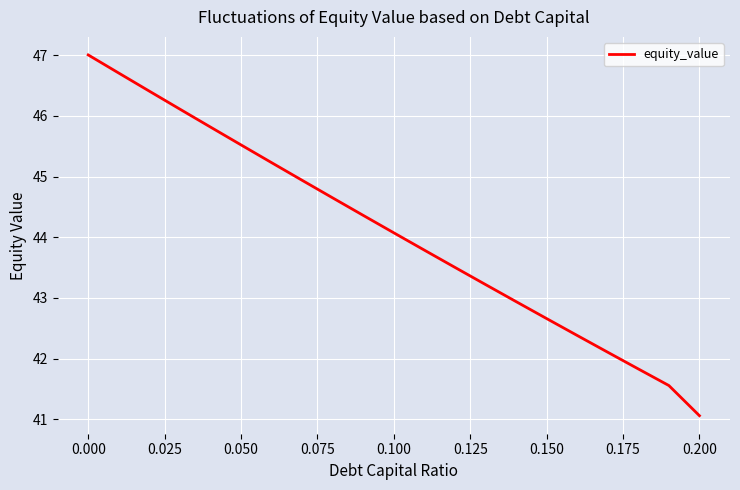

True or false: there are more than 0 points higher than both neighbors.

False